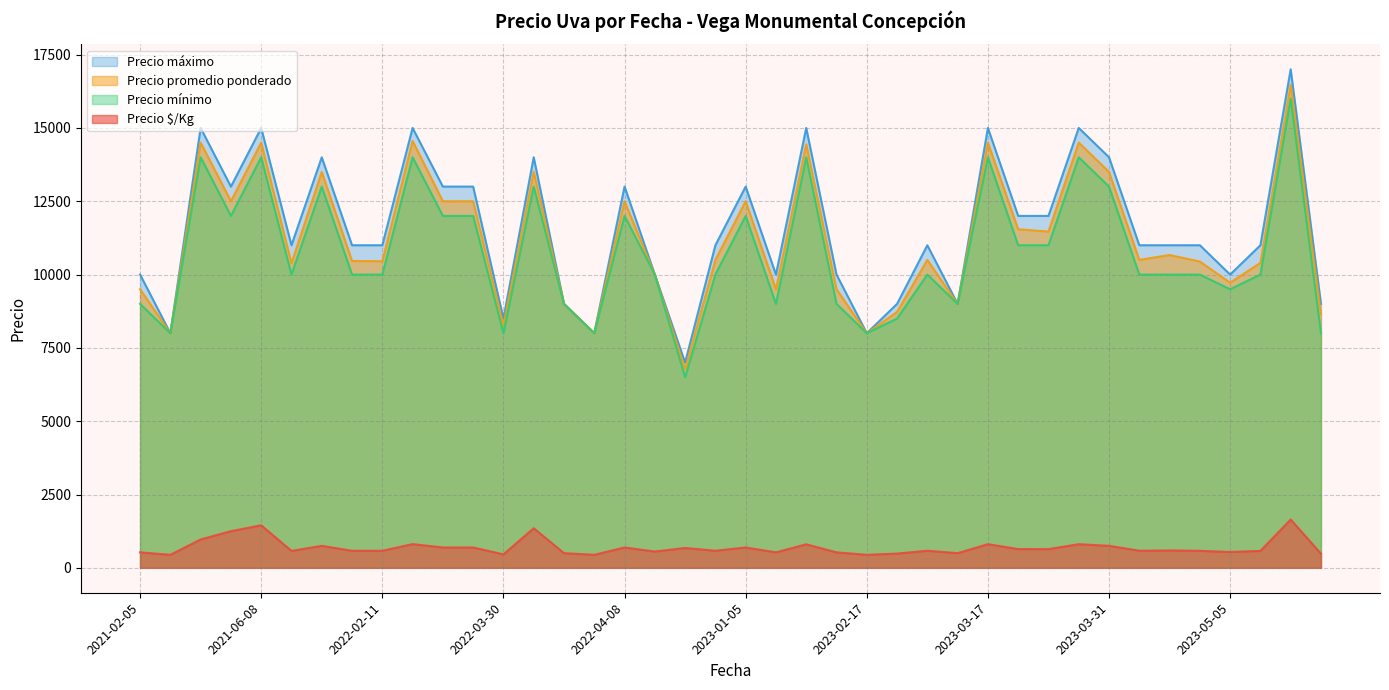

True or false: Precio mínimo and Precio $/Kg intersect in this chart.

False